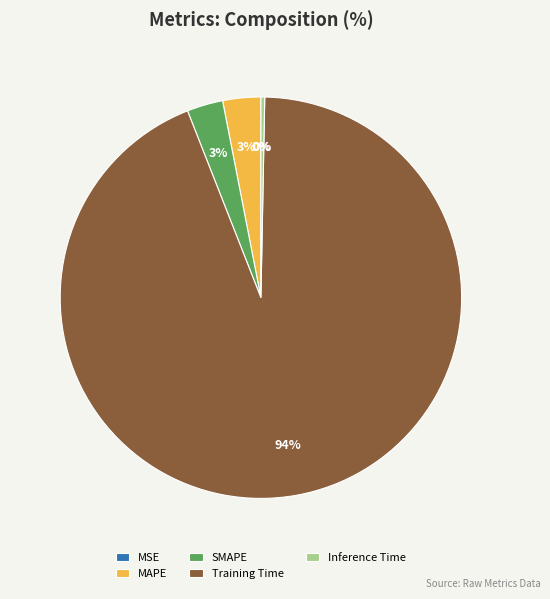

Does any single category account for the majority?

Yes